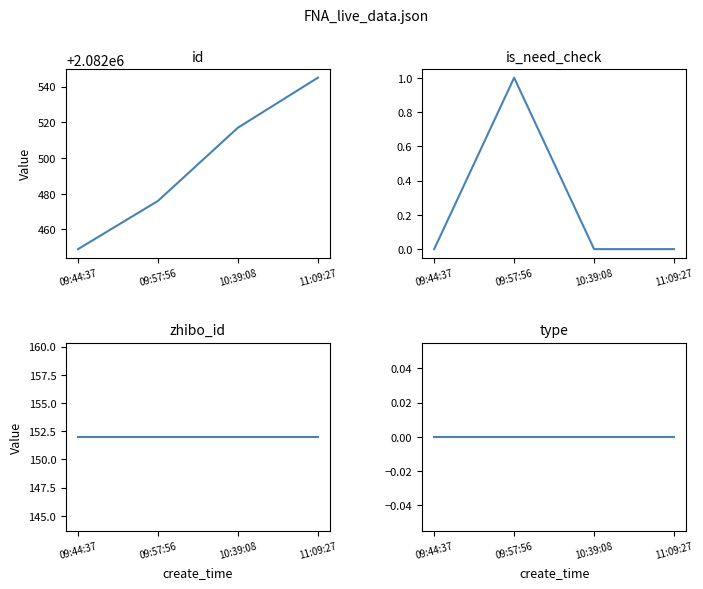

What are all the series names shown in the legend?

id, is_need_check, zhibo_id, type